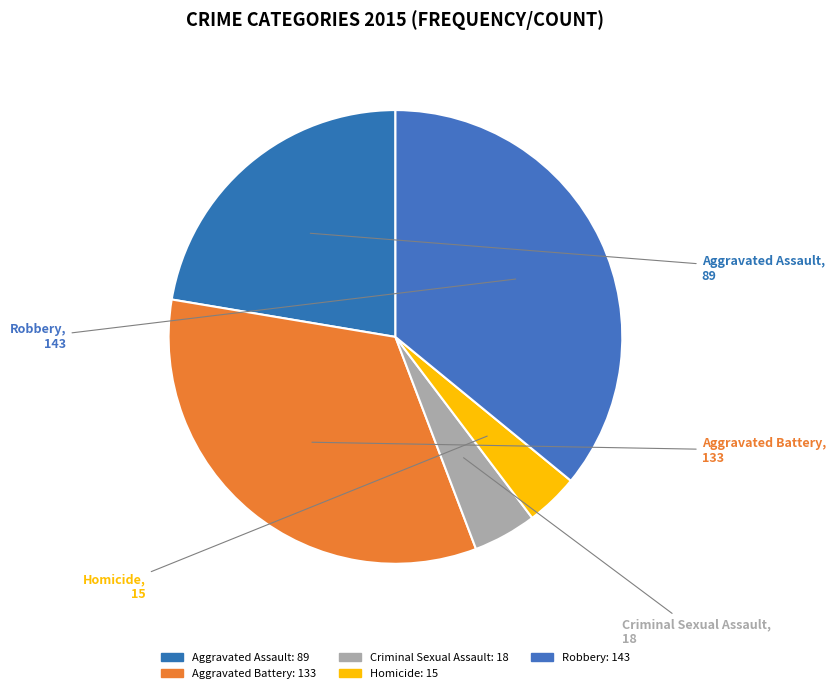

Which has a higher value, Criminal Sexual Assault or Homicide?

Criminal Sexual Assault